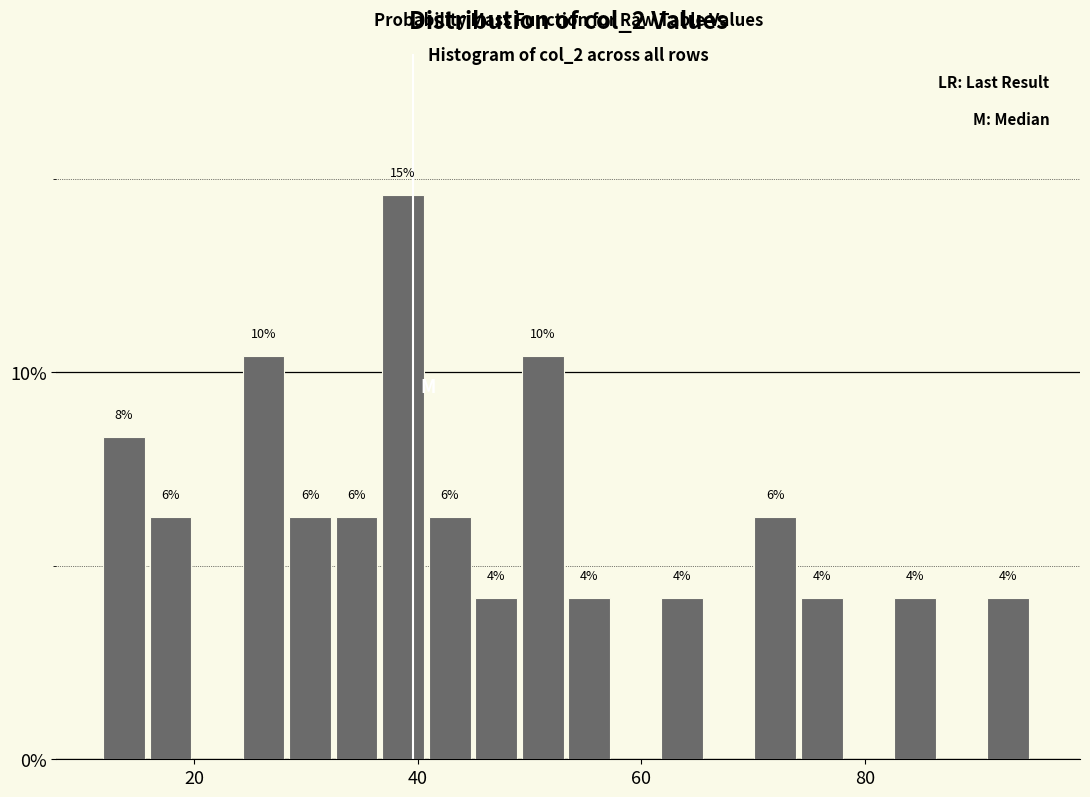

Around what value on the x-axis is the tallest bar? Give the approximate position of its centre, as read against the axis.

38